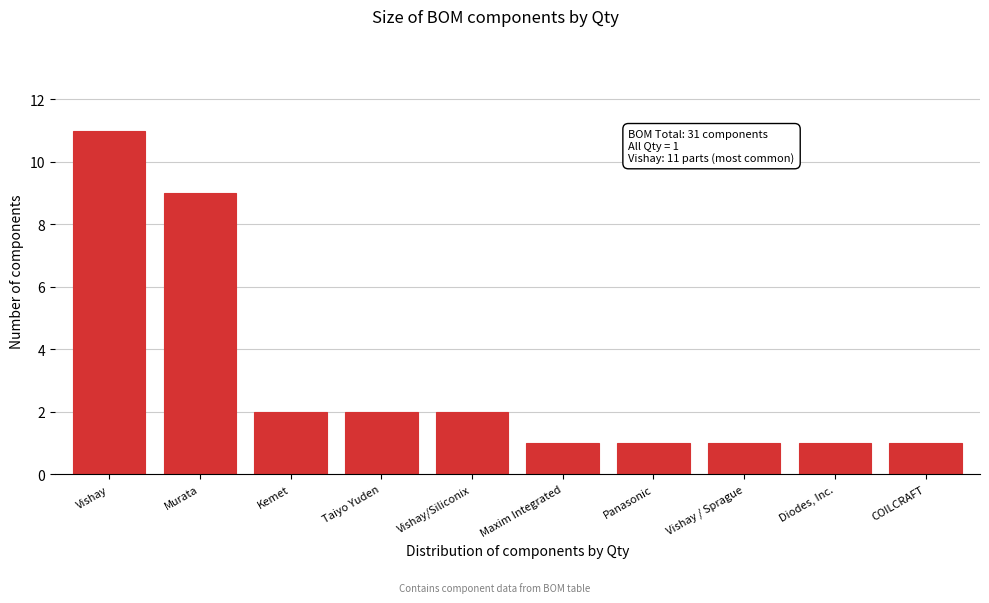

Reading left to right, transcribe all the data shown in this chart.

Vishay=11	Murata=9	Kemet=2	Taiyo Yuden=2	Vishay/Siliconix=2	Maxim Integrated=1	Panasonic=1	Vishay / Sprague=1	Diodes, Inc.=1	COILCRAFT=1